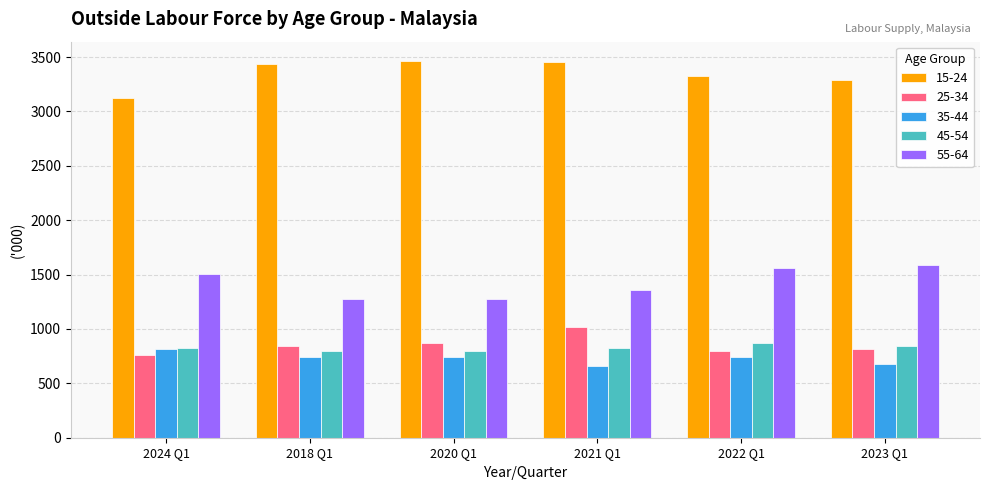

What is the greatest value displayed?

3467.8